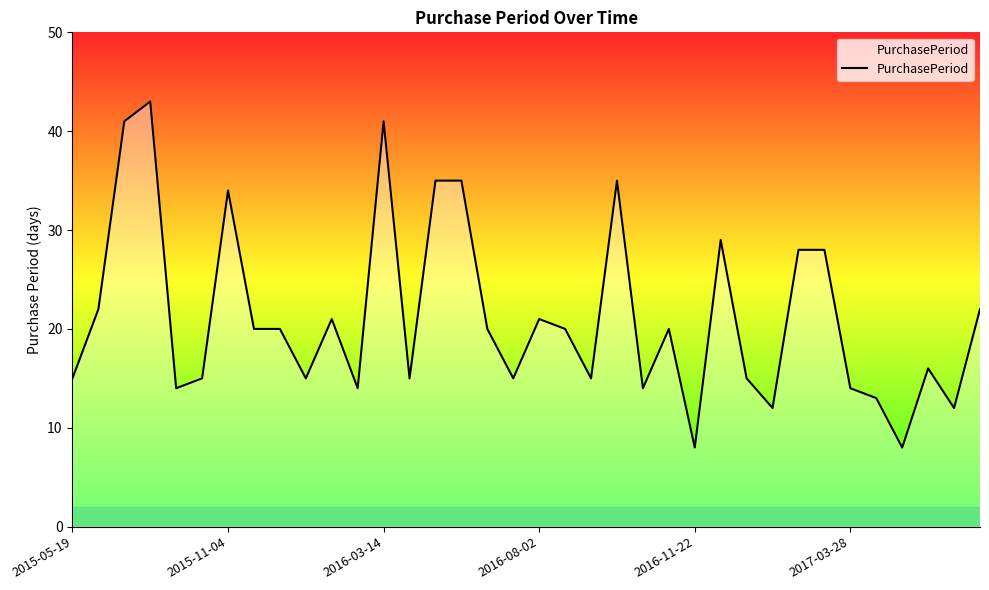

What is the greatest value displayed?

43